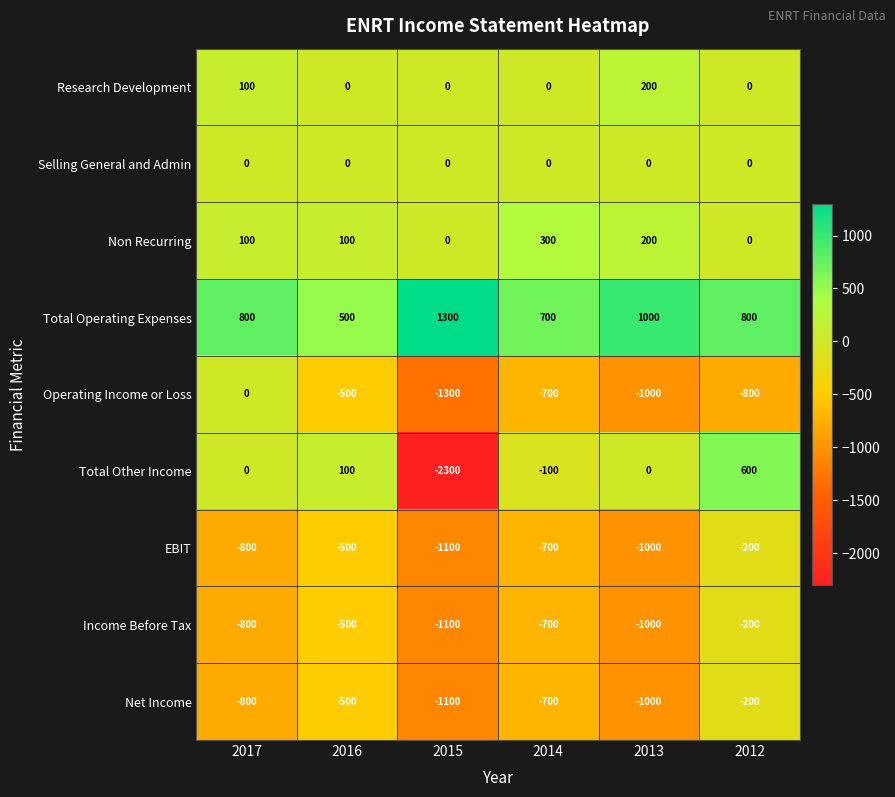

What is the difference between the highest and lowest values at 2016?

1000